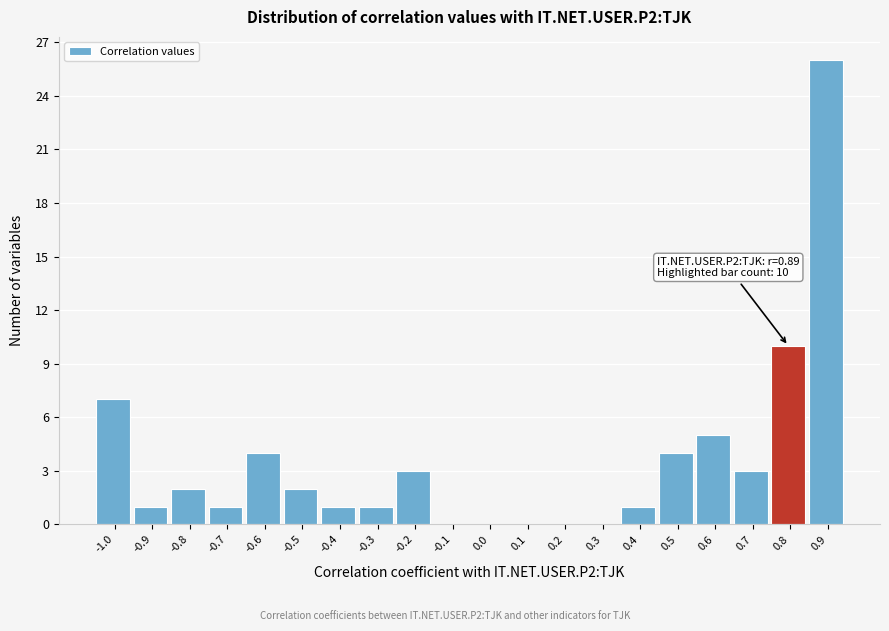

Reading left to right, list all the values displayed in this chart.

-1.0=7	-0.9=1	-0.8=2	-0.7=1	-0.6=4	-0.5=2	-0.4=1	-0.3=1	-0.2=3	-0.1=0	0.0=0	0.1=0	0.2=0	0.3=0	0.4=1	0.5=4	0.6=5	0.7=3	0.8=10	0.9=26